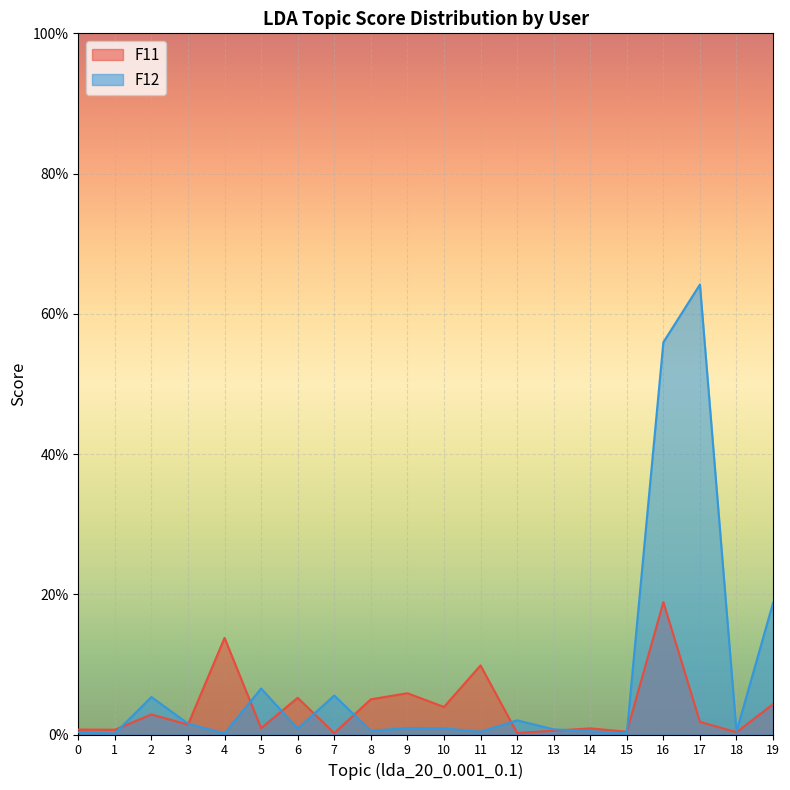

List the series in order of their overall mean, lowest first.

F11, F12